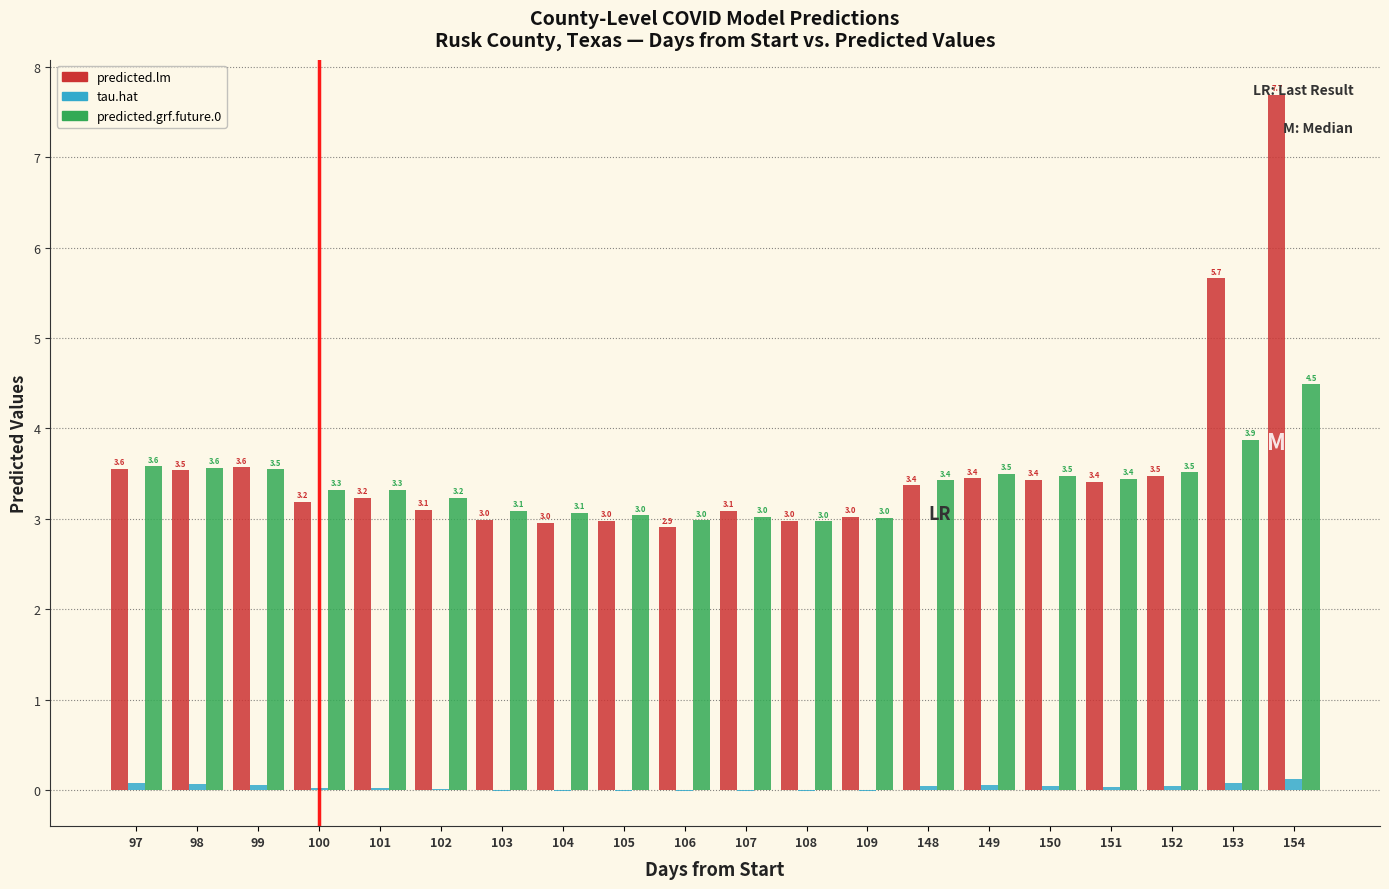

Between 105 and 154, which series saw the biggest shift?

predicted.lm